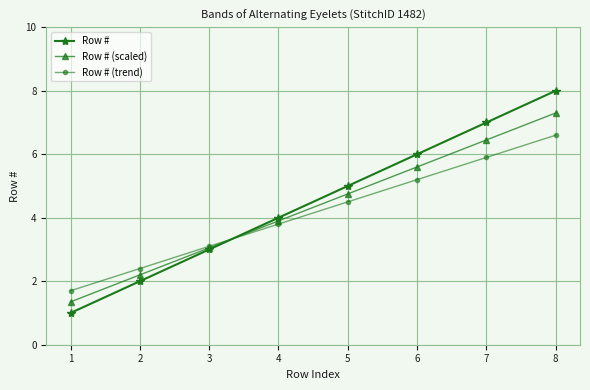

At which category does the chart reach its peak across all series?

8